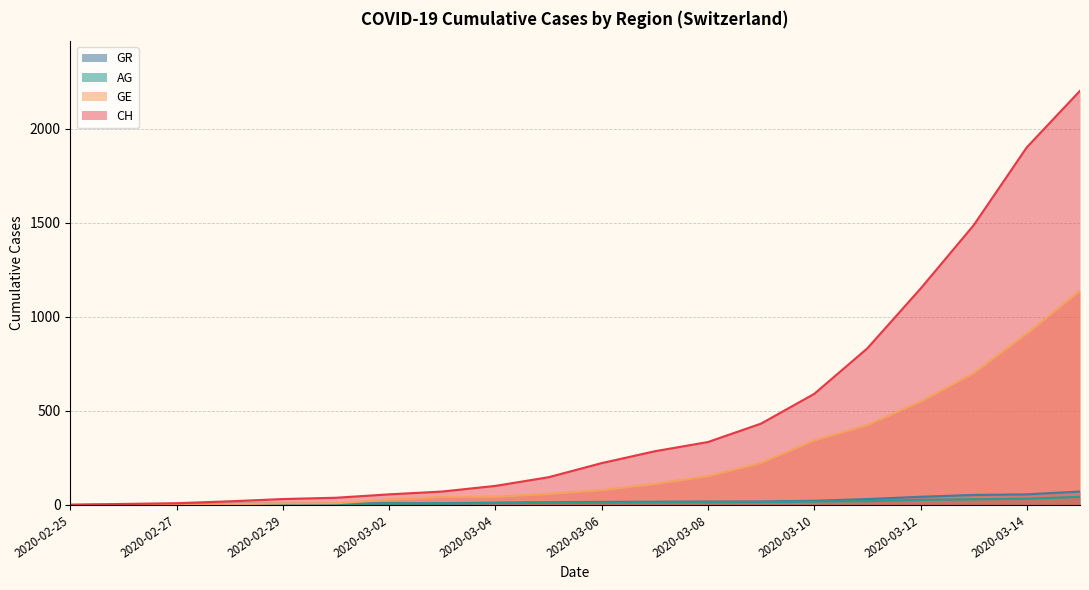

What is the difference between the second highest and second lowest values in the AG series?

32